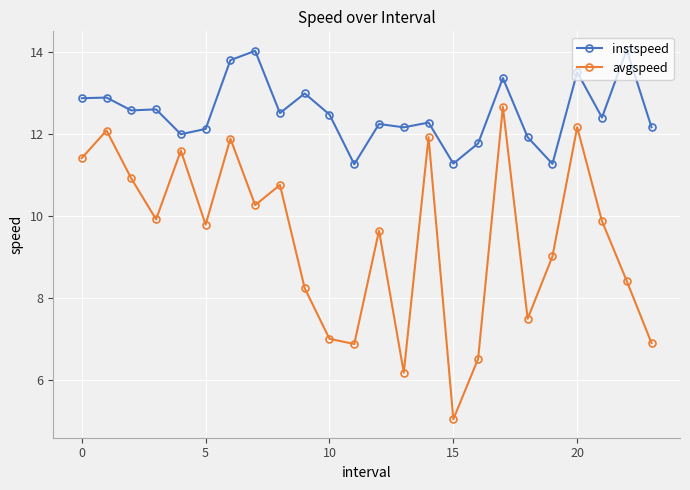

True or false: avgspeed and instspeed cross at least once.

False